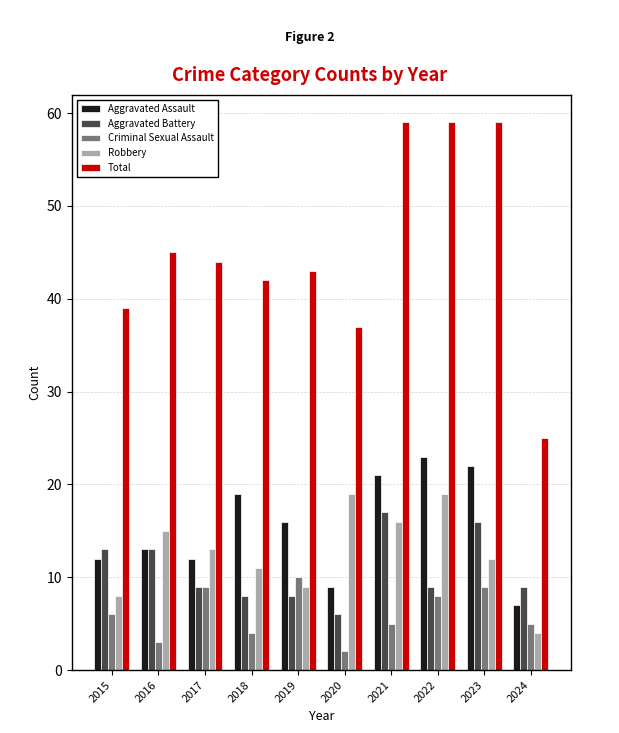

What is the lowest value of the Robbery series?

4